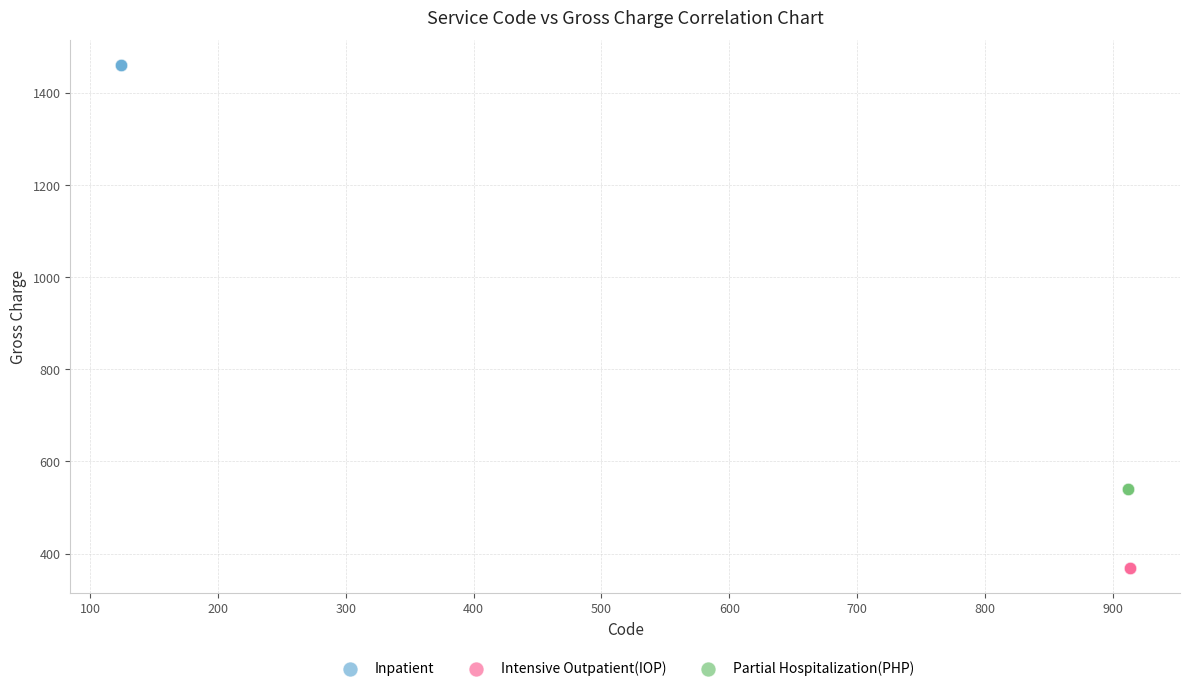

Which series reaches the maximum Y coordinate?

Inpatient